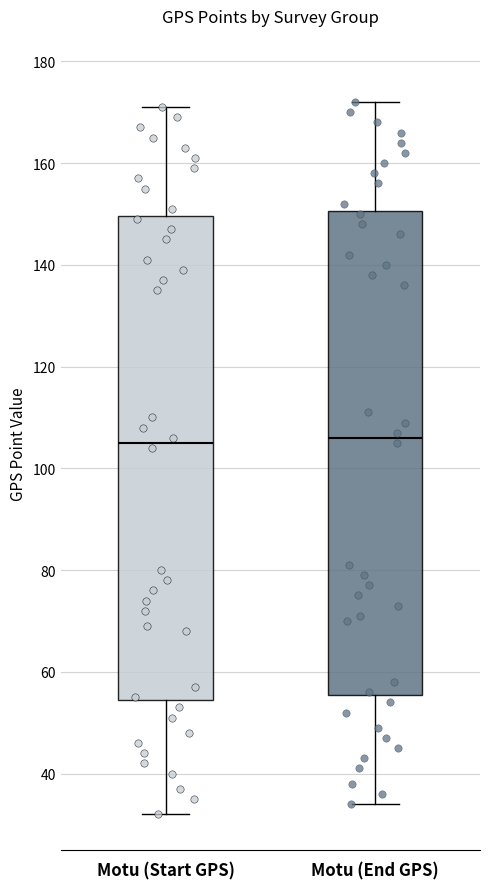

Reading left to right, read every box against the y-axis: the position of its median line, the range the box covers, and the ends of its whiskers. The values are not printed on the chart, so give them approximately, as read against the axis.

Motu (Start GPS): median 106, box 54 to 150, whiskers 32 to 172
Motu (End GPS): median 106, box 56 to 150, whiskers 34 to 172